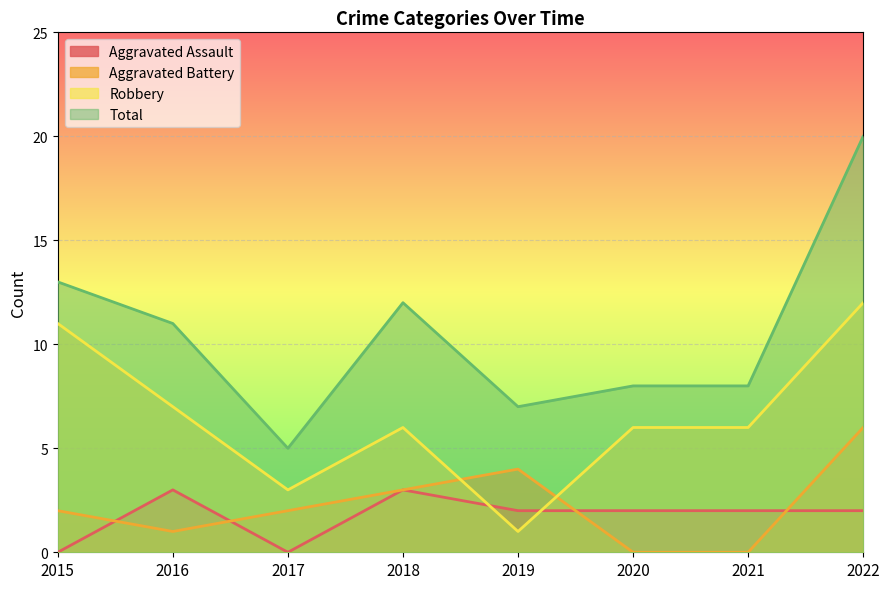

What is the sum of the Aggravated Battery values at 2016 and 2019?

5